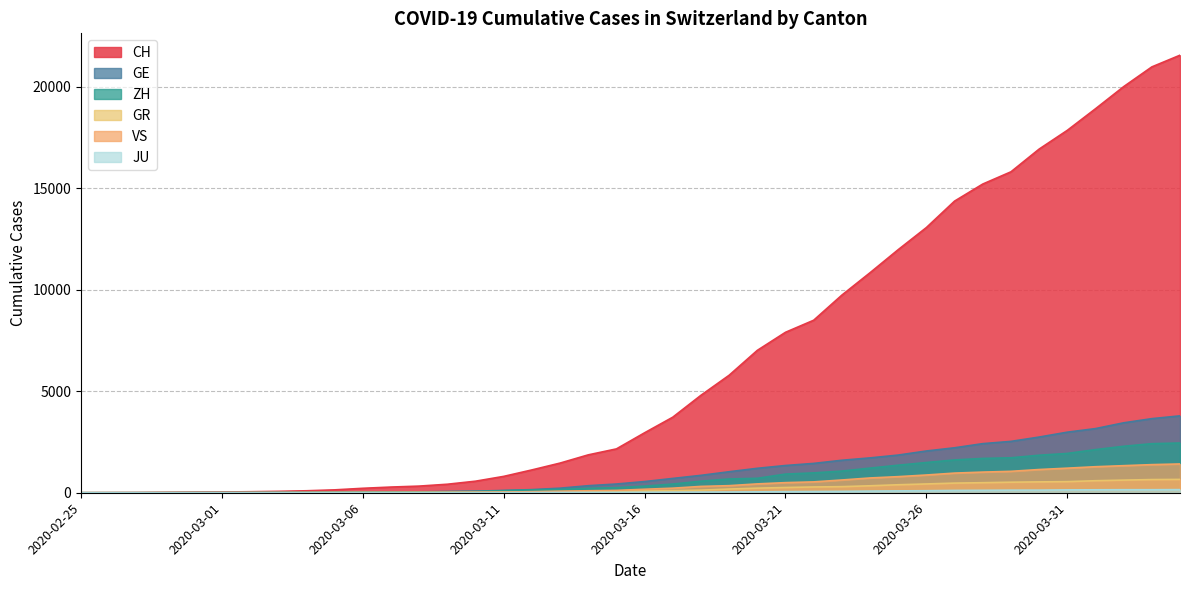

Rank the categories by CH value from highest to lowest.

2020-04-04, 2020-04-03, 2020-04-02, 2020-04-01, 2020-03-31, 2020-03-30, 2020-03-29, 2020-03-28, 2020-03-27, 2020-03-26, 2020-03-25, 2020-03-24, 2020-03-23, 2020-03-22, 2020-03-21, 2020-03-20, 2020-03-19, 2020-03-18, 2020-03-17, 2020-03-16, 2020-03-15, 2020-03-14, 2020-03-13, 2020-03-12, 2020-03-11, 2020-03-10, 2020-03-09, 2020-03-08, 2020-03-07, 2020-03-06, 2020-03-05, 2020-03-04, 2020-03-03, 2020-03-02, 2020-03-01, 2020-02-29, 2020-02-28, 2020-02-27, 2020-02-26, 2020-02-25